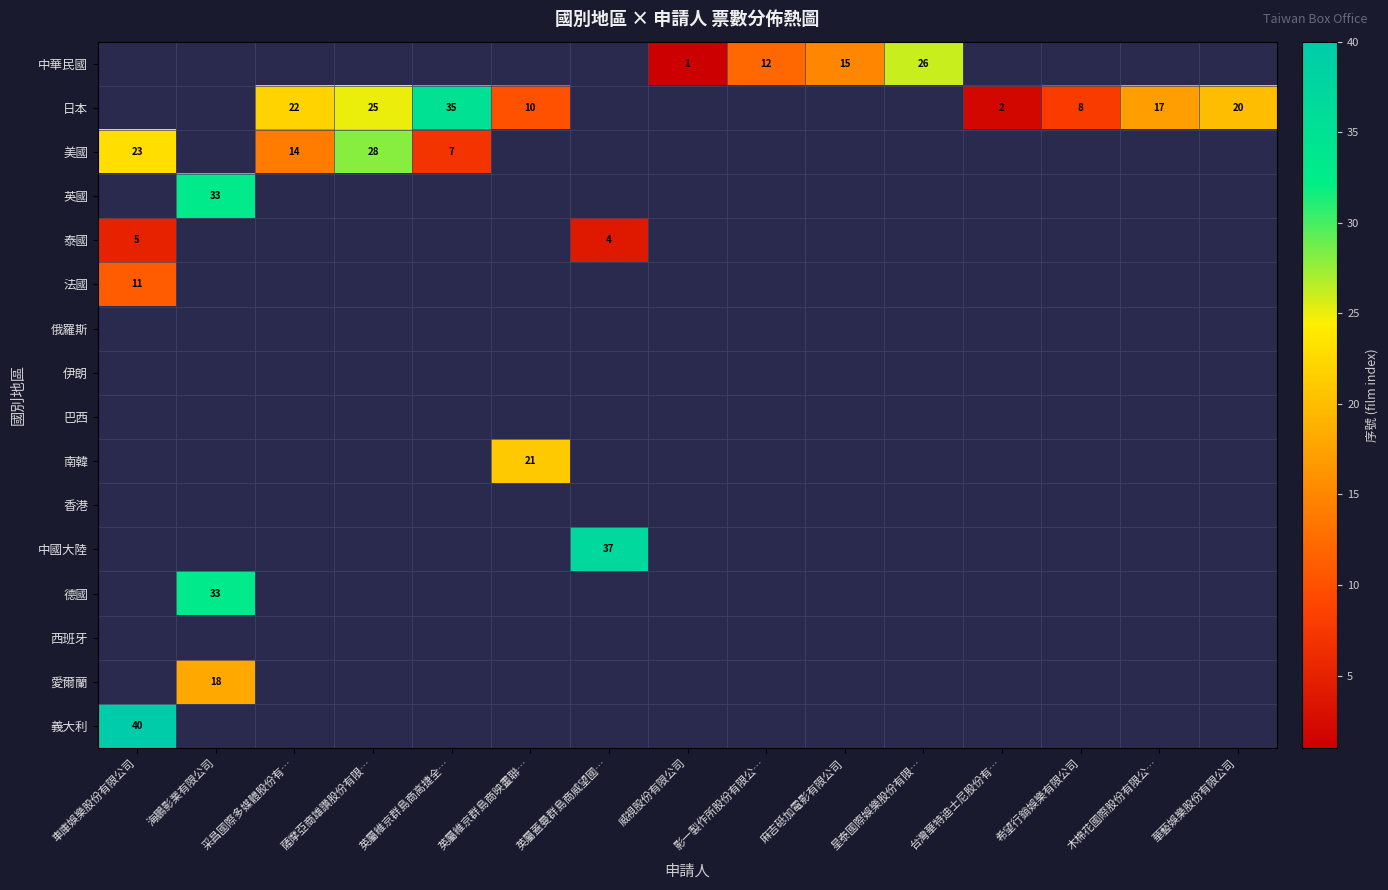

Read the row_1 value at 采昌國際多媒體股份有….

22.0